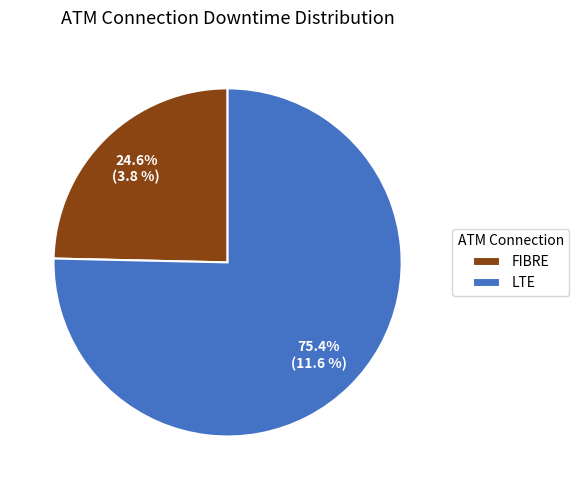

To the nearest percent, what is the difference between the LTE and FIBRE slice percentages?

51%